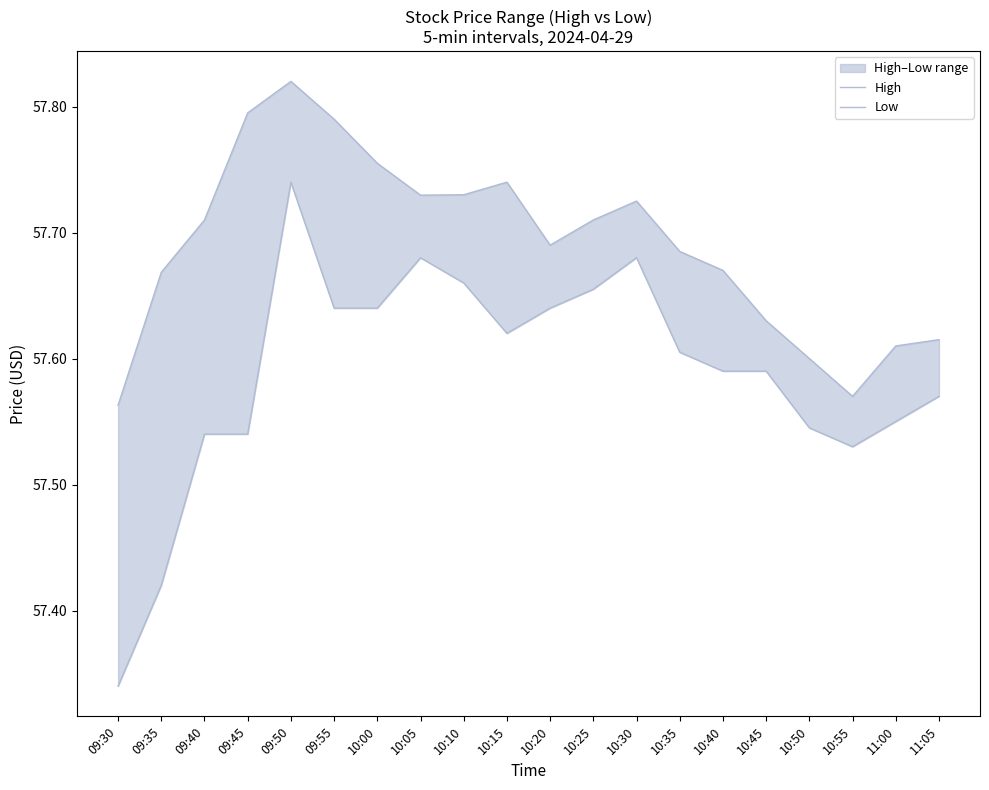

Rank the series by their maximum value, from lowest to highest.

Low, High